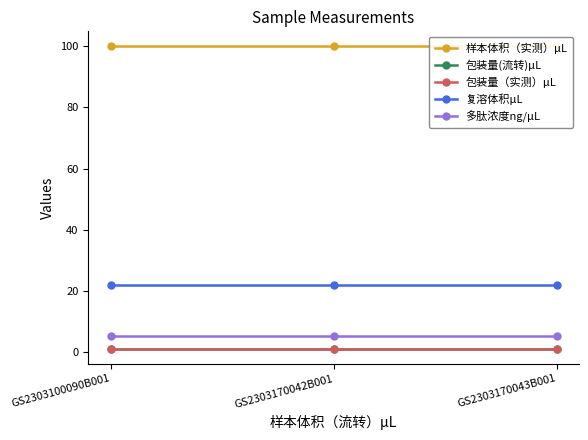

Reading left to right, what are all the values shown in this chart?

样本体积（实测）μL: GS2303100090B001=100	GS2303170042B001=100	GS2303170043B001=100
包装量(流转)μL: GS2303100090B001=1	GS2303170042B001=1	GS2303170043B001=1
包装量（实测）μL: GS2303100090B001=1	GS2303170042B001=1	GS2303170043B001=1
复溶体积μL: GS2303100090B001=22	GS2303170042B001=22	GS2303170043B001=22
多肽浓度ng/μL: GS2303100090B001=5	GS2303170042B001=5	GS2303170043B001=5